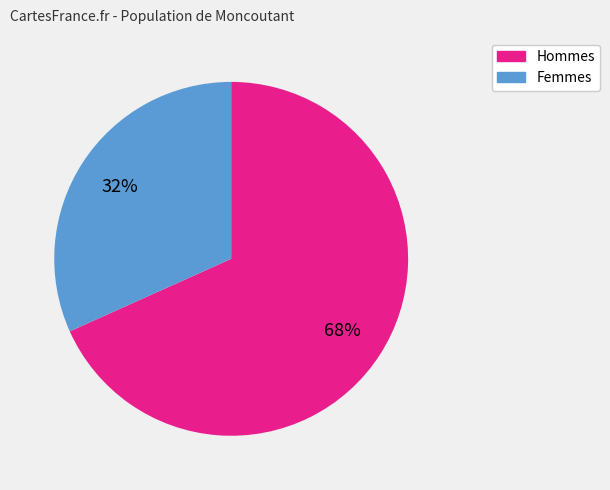

Is there any slice that represents more than half of the pie?

Yes